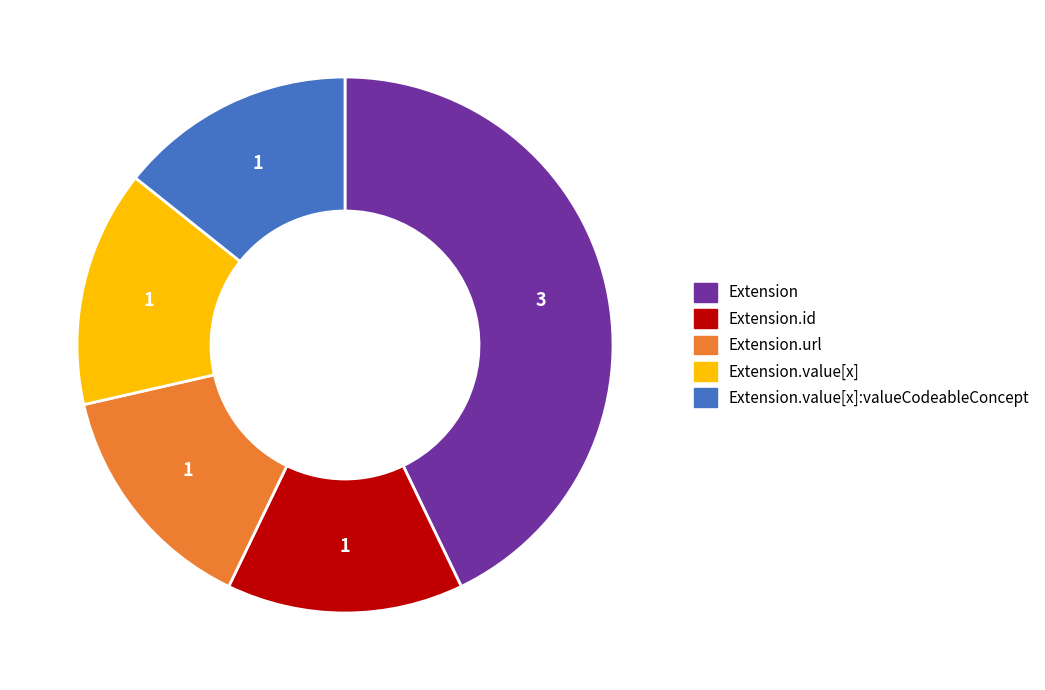

Is there a majority slice in this chart?

No